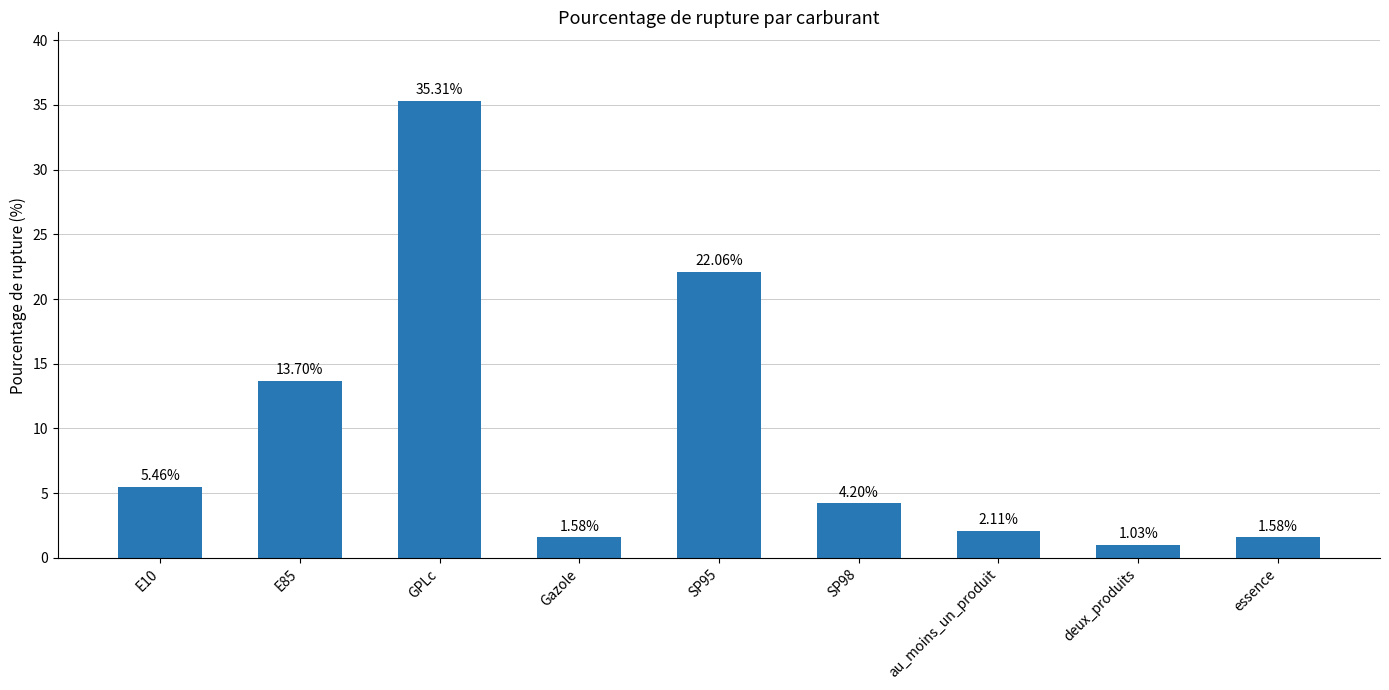

What is the value of the 5th bar from the left?

22.1